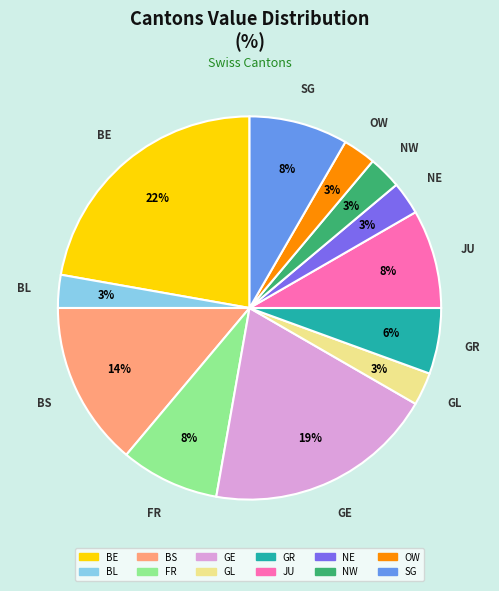

To the nearest percent, what percentage of the pie is GE?

19%